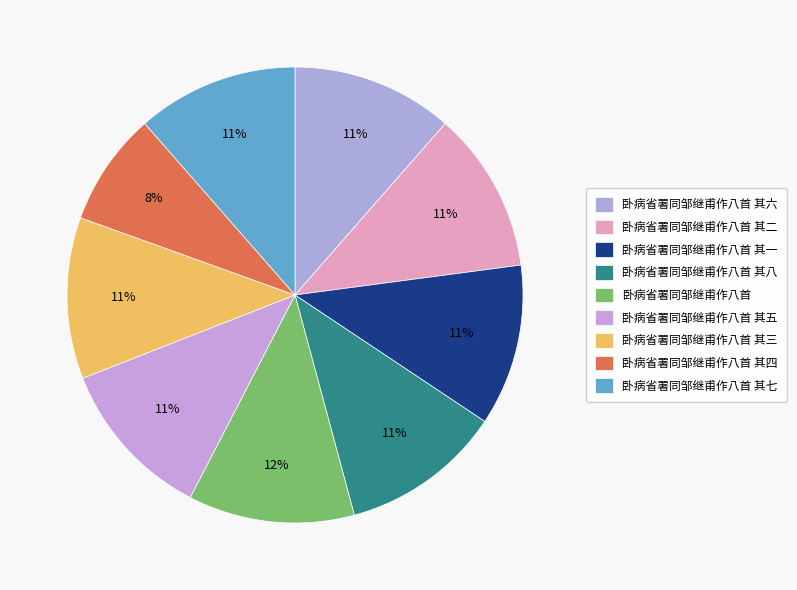

To the nearest percent, what is the average slice percentage?

11%